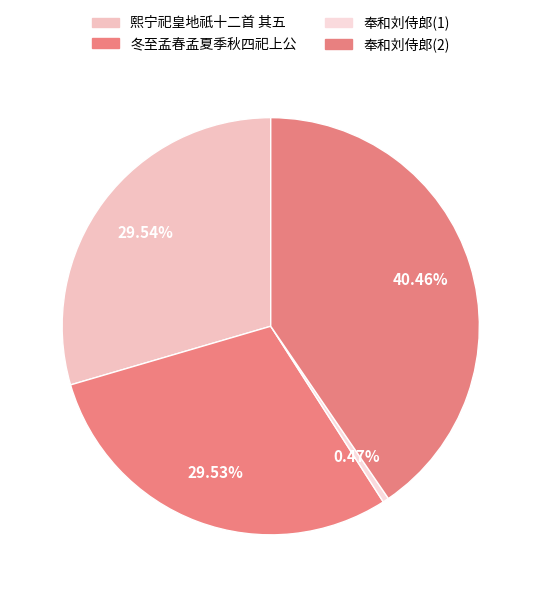

Rank the categories by value from highest to lowest.

奉和刘侍郎司徒奉诏伐叛书情呈宰相, 熙宁祀皇地祇十二首 其五 司徒奉俎用《承安》。, 冬至孟春孟夏季秋四祀上公摄事七首 司徒奉俎用《丰安》。, 奉和刘侍郎司徒奉诏伐叛书情呈宰相